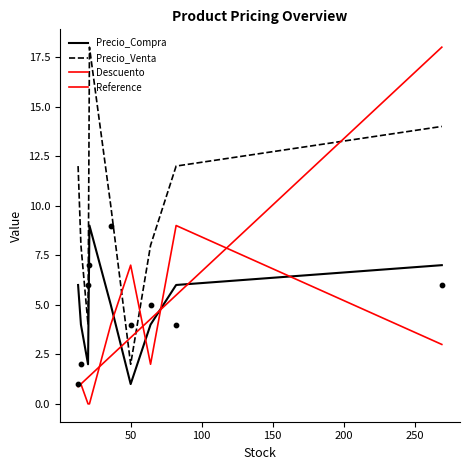

Which series contains the lowest Y value?

Descuento